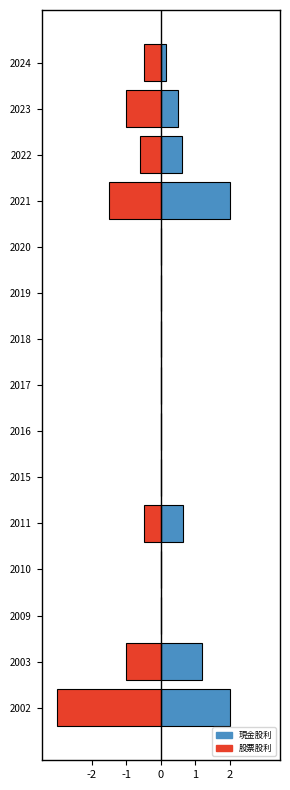

Read the 股票股利(負) value at 2002.

-3.0